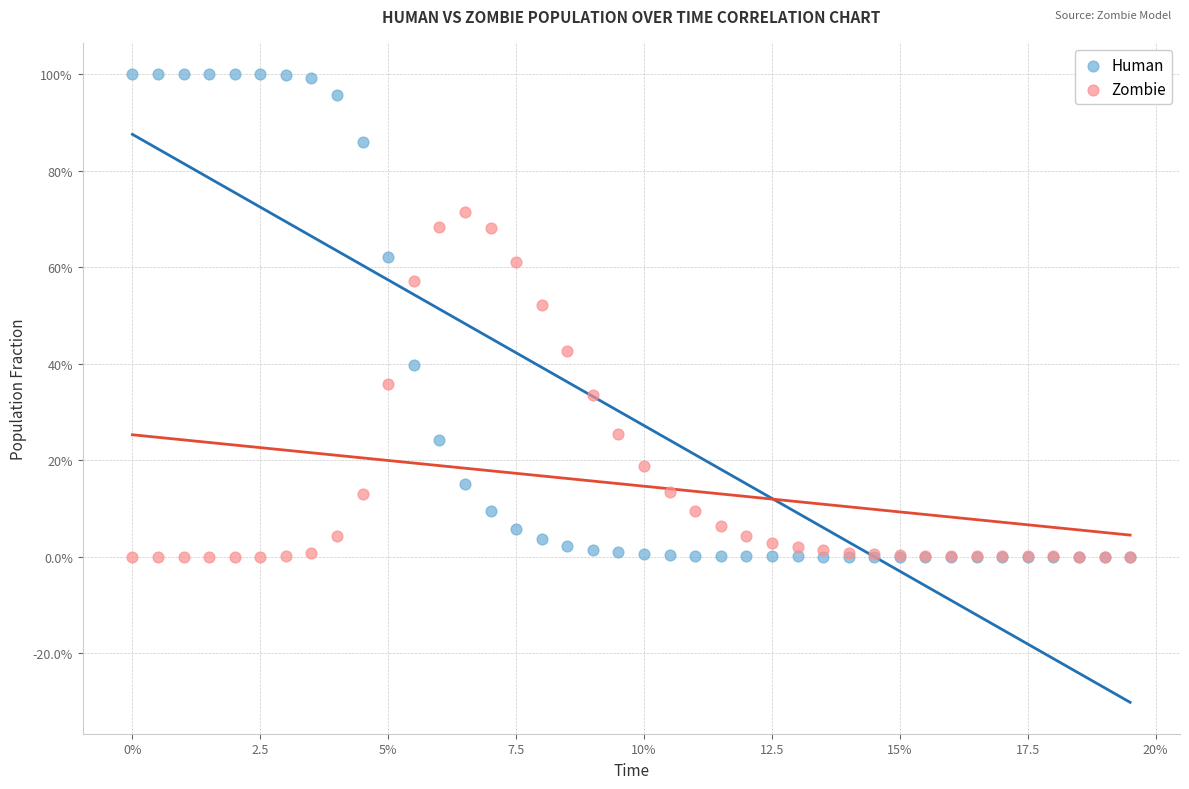

What are all the series names shown in the legend?

Human, Zombie